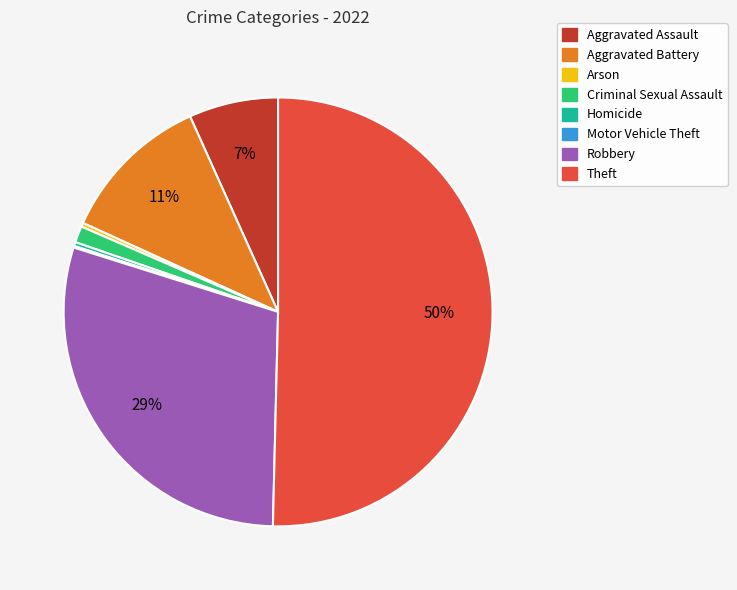

Which slice is the largest?

Theft